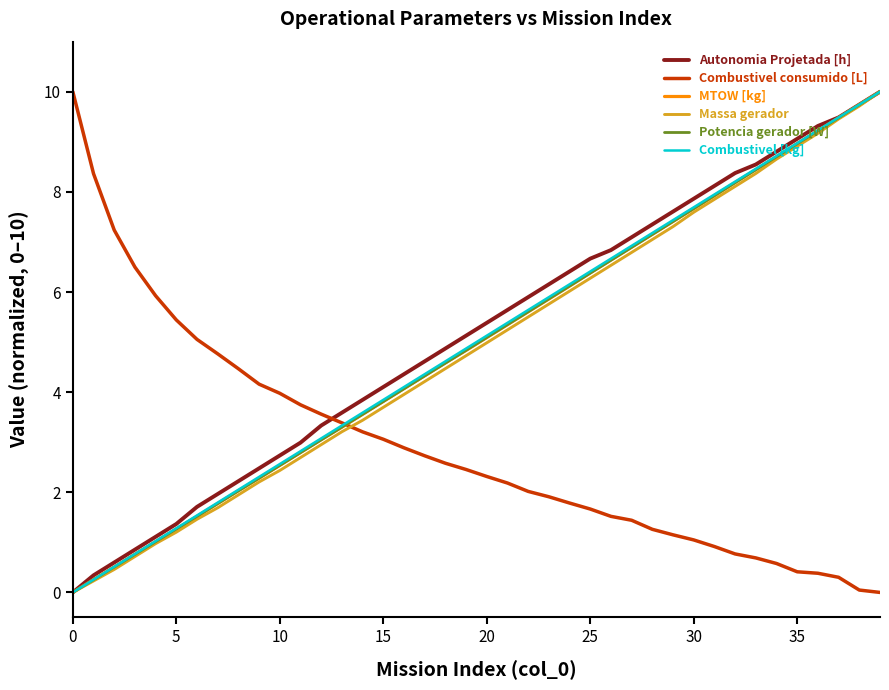

Which series ends up on top after the final intersection of Combustivel consumido [L] and MTOW [kg]?

MTOW [kg]